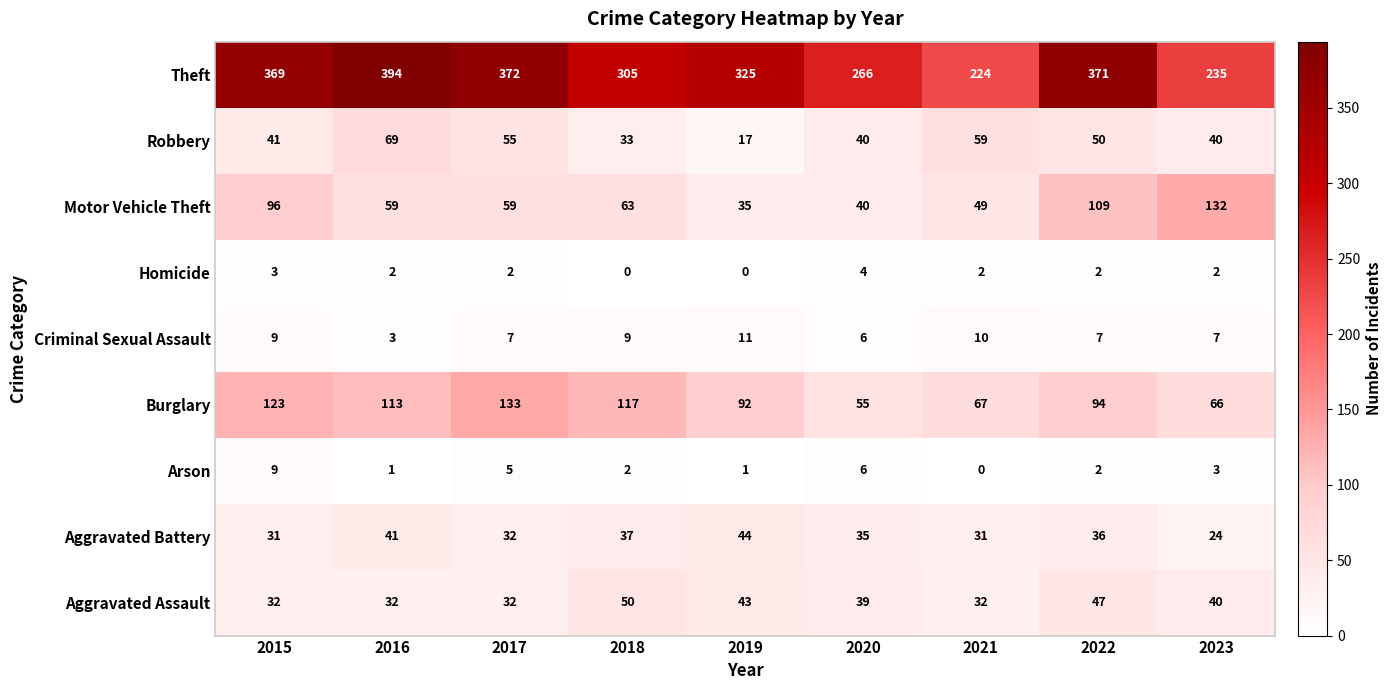

Rank the series by their maximum value, from highest to lowest.

Theft, Burglary, Motor Vehicle Theft, Robbery, Aggravated Assault, Aggravated Battery, Criminal Sexual Assault, Arson, Homicide